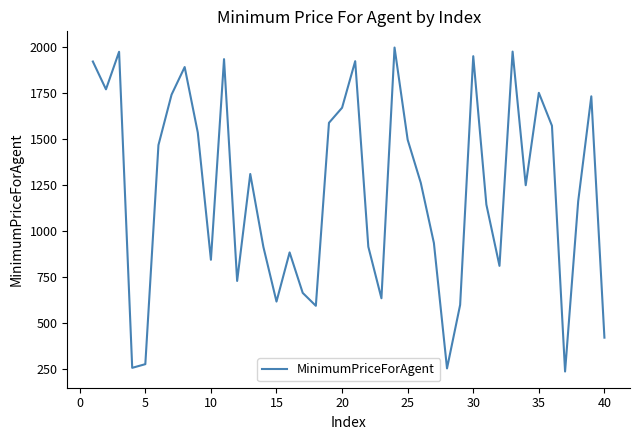

How many interior local peaks (higher than both neighbors) does the data have?

11